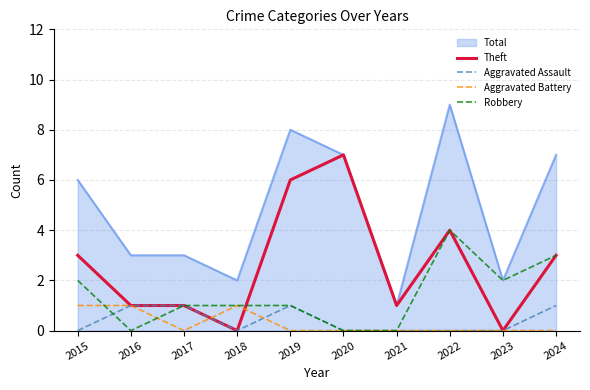

True or false: Total has a value of 7 at 2020.

True